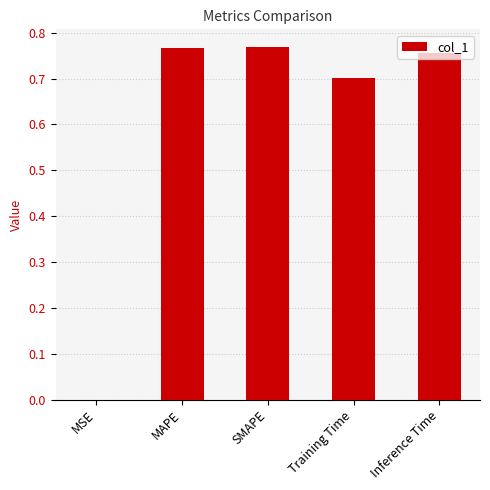

What is the sum of all values?

3.0